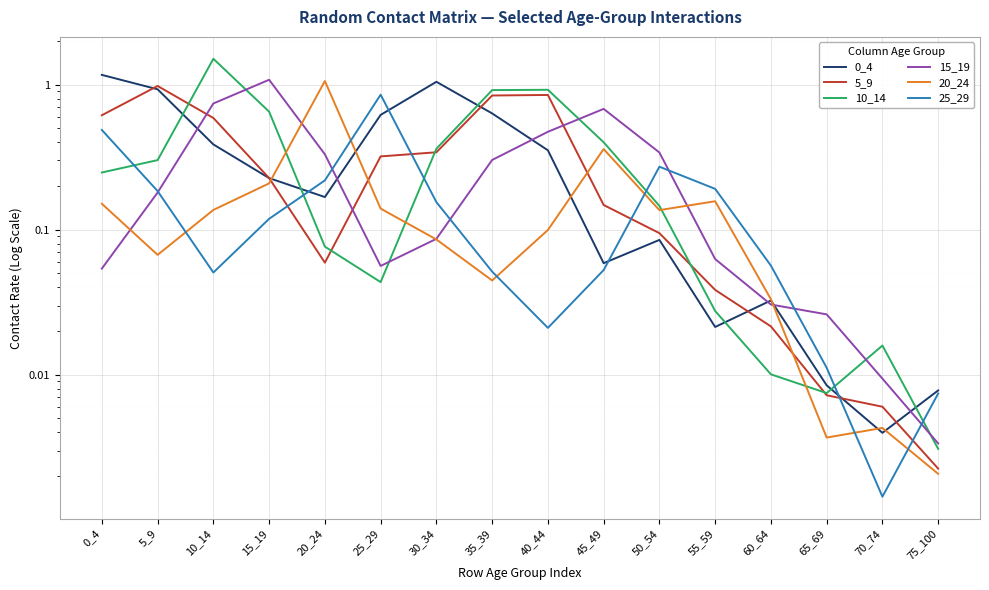

Which series ends up on top after the final intersection of 0_4 and 15_19?

0_4